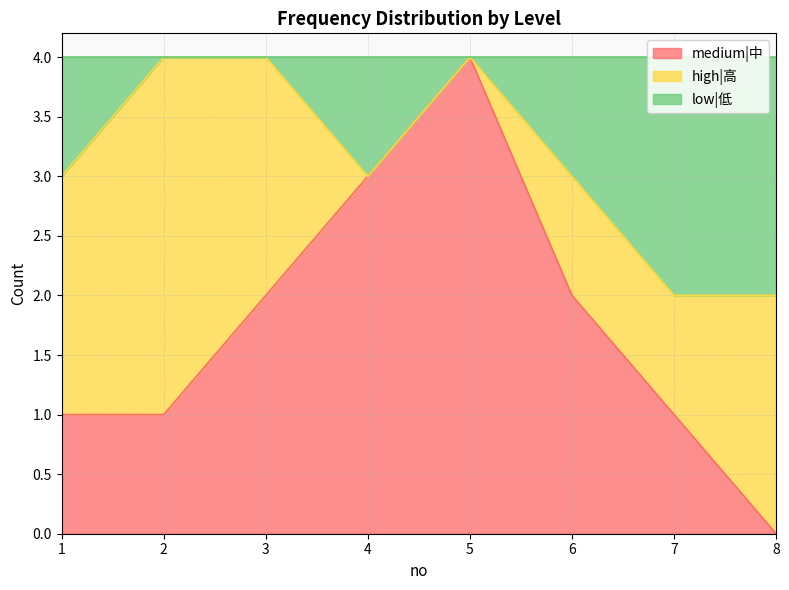

How many lines are shown in the chart?

3